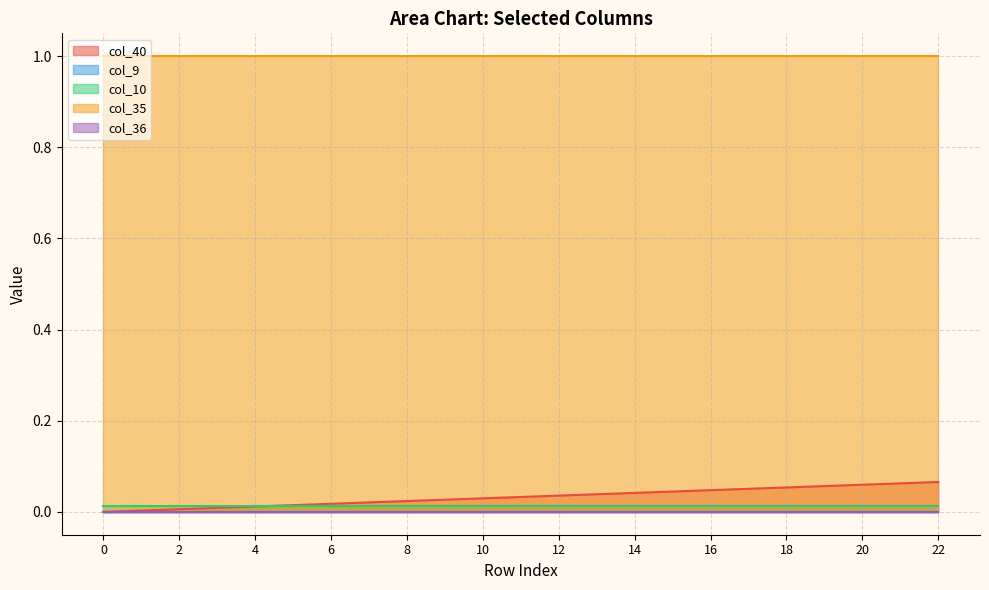

True or false: col_10 and col_35 cross at least once.

False